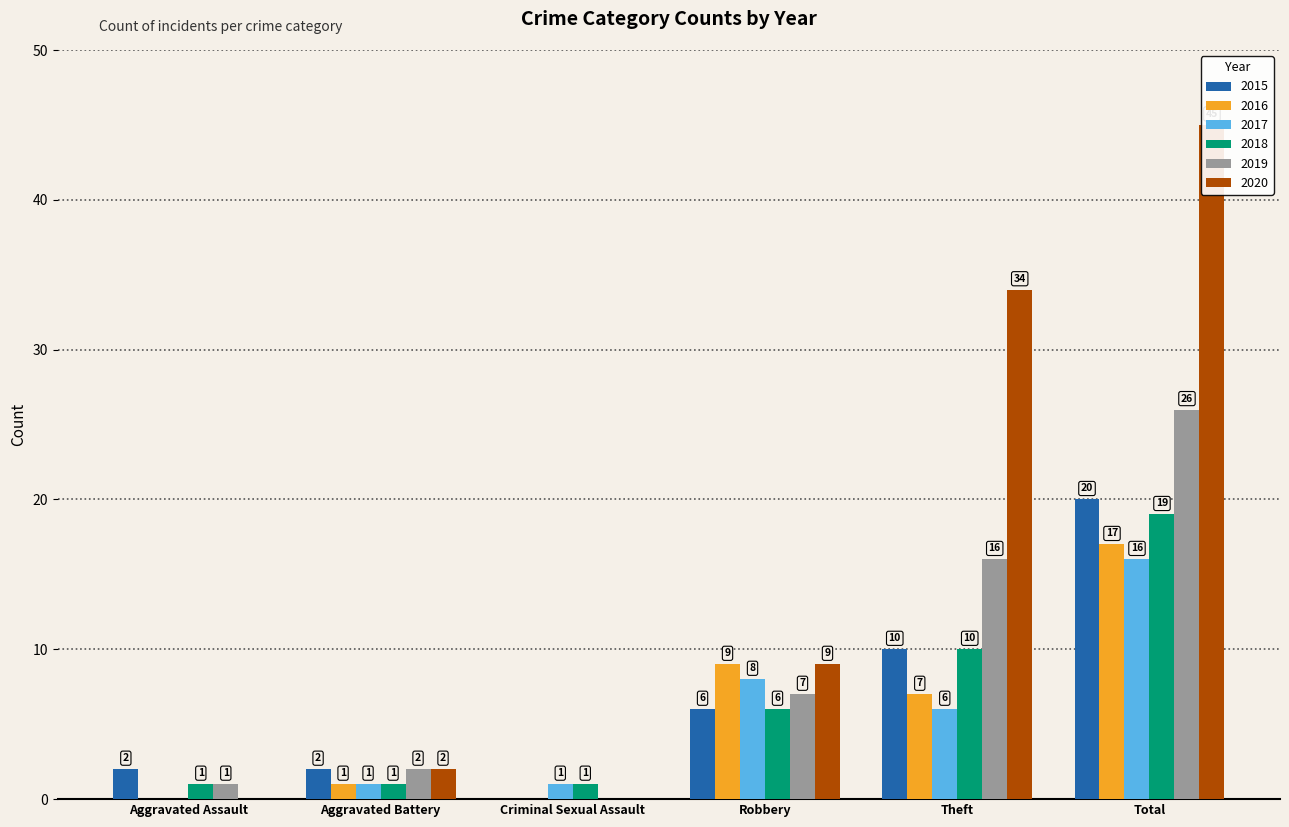

What is the approximate value of 2015 at Robbery?

6